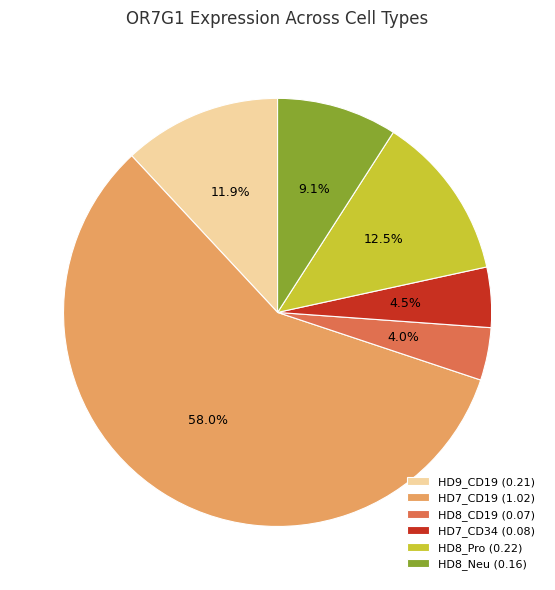

Is the sum of HD7_CD34 and HD9_CD19 greater than half?

No